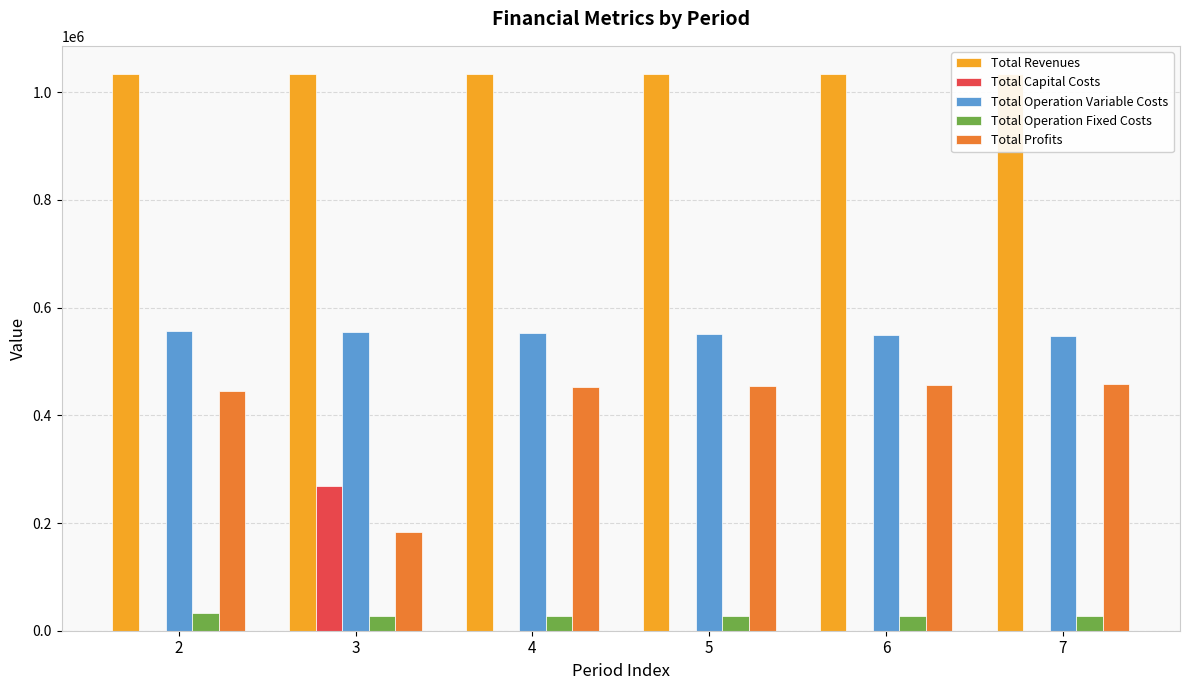

What is the maximum value shown in the chart?

1034363.9